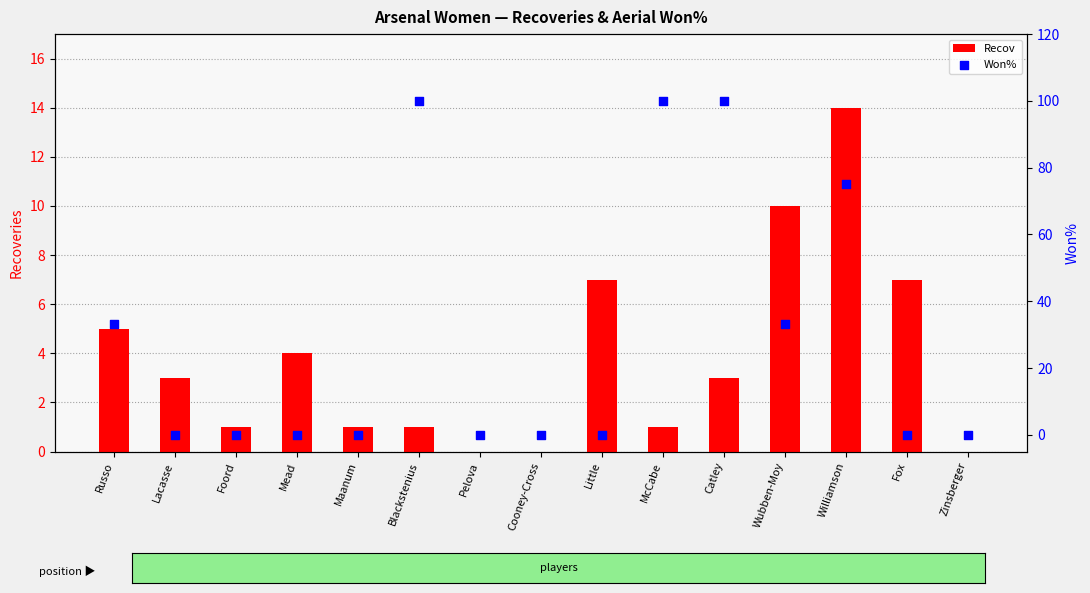

What is the total value across all series at Williamson?

89.0